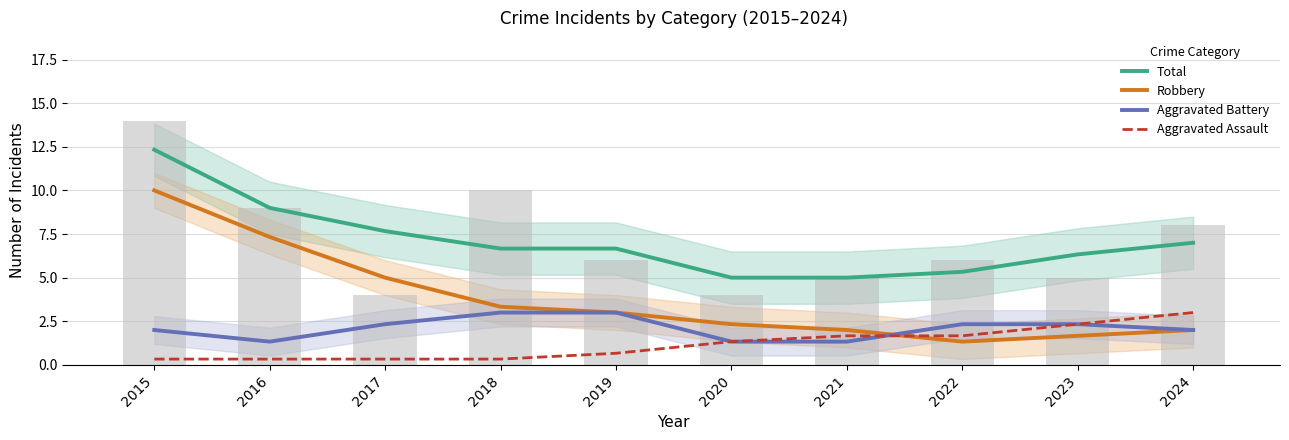

What is the lowest value of the Robbery series?

1.3